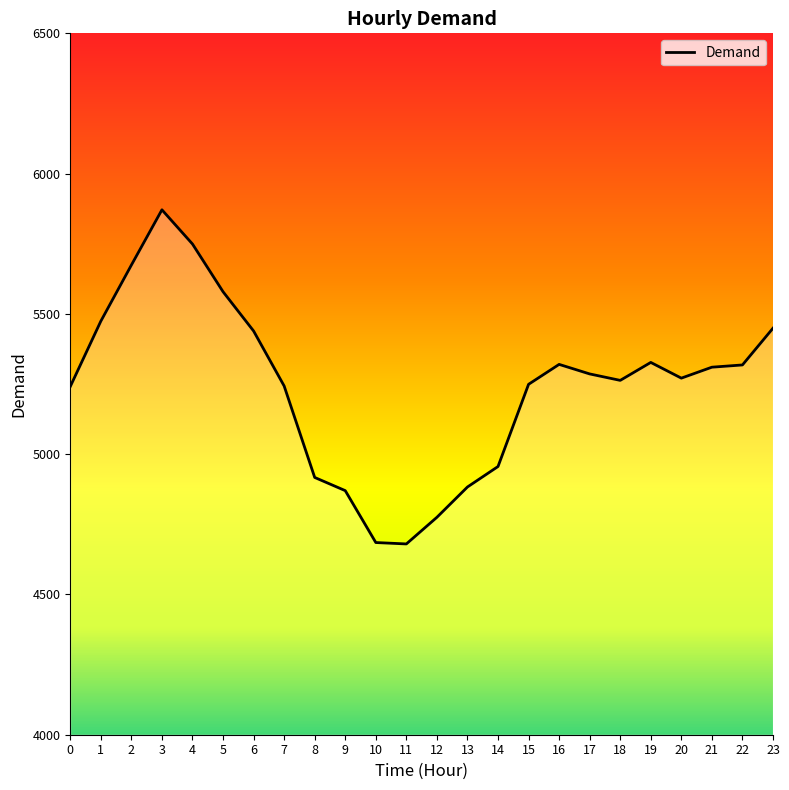

Is it true that the value at 23 is 9062?

False